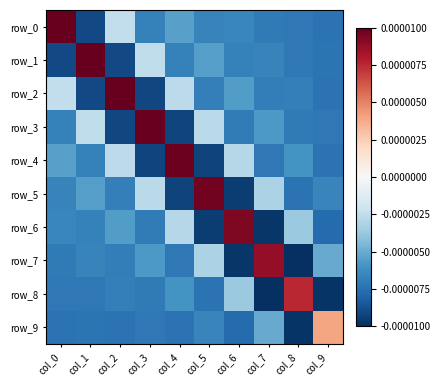

Which series has the largest total across all categories?

row_2